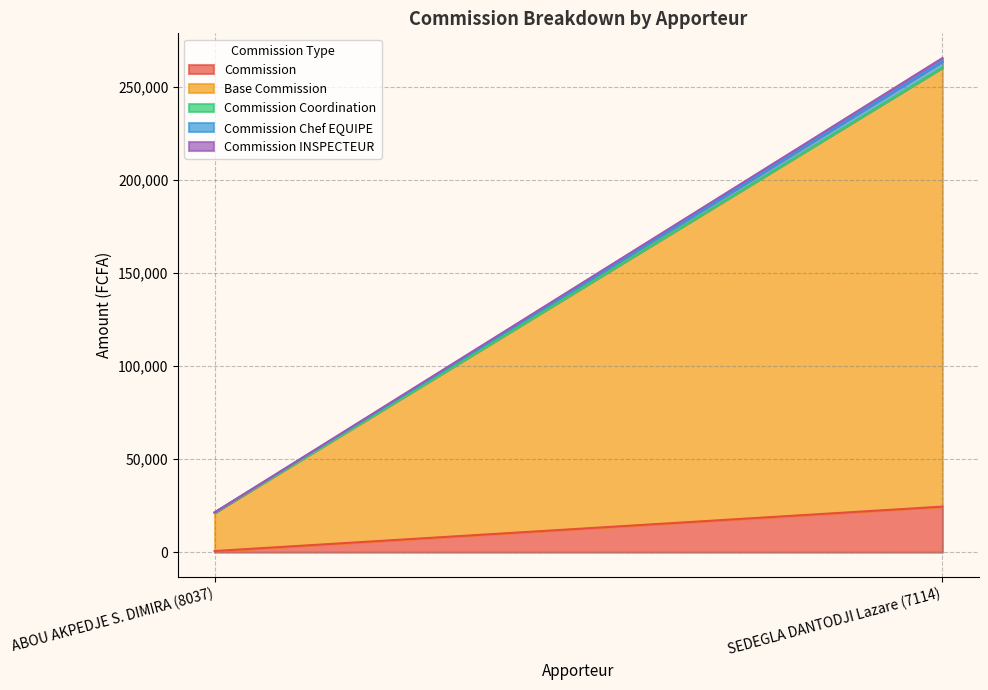

Between ABOU AKPEDJE S. DIMIRA (8037) and SEDEGLA DANTODJI Lazare (7114), which series saw the biggest shift?

Base Commission